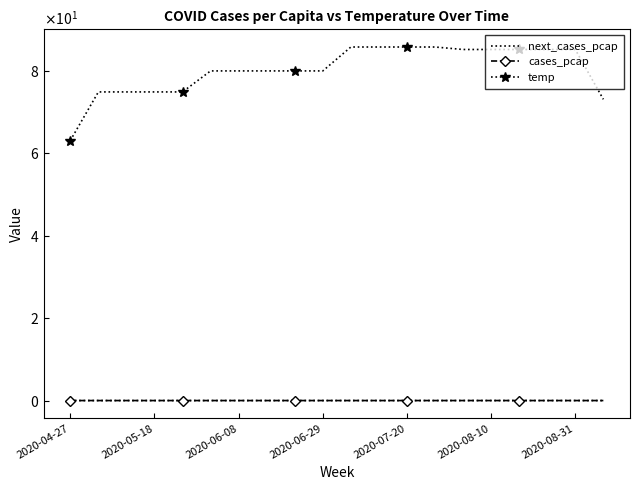

Where is temp nearest to the value 74?

2020-05-18